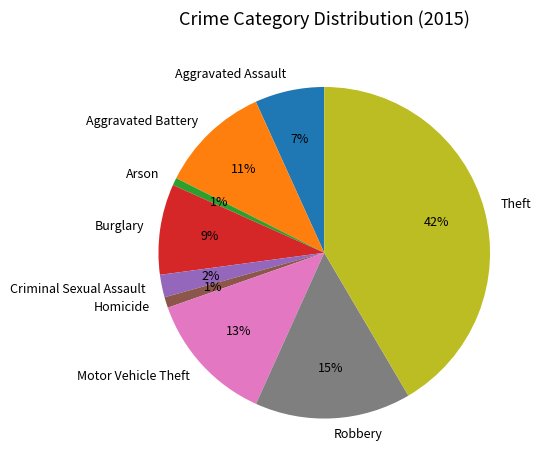

Do Homicide and Burglary together represent more than half of the pie?

No